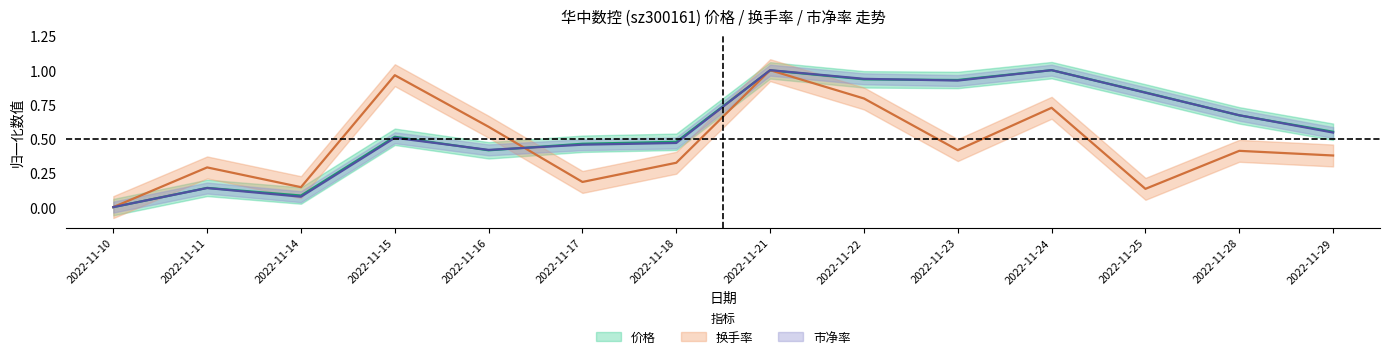

Which category has the lowest value in the 价格 series?

2022-11-10